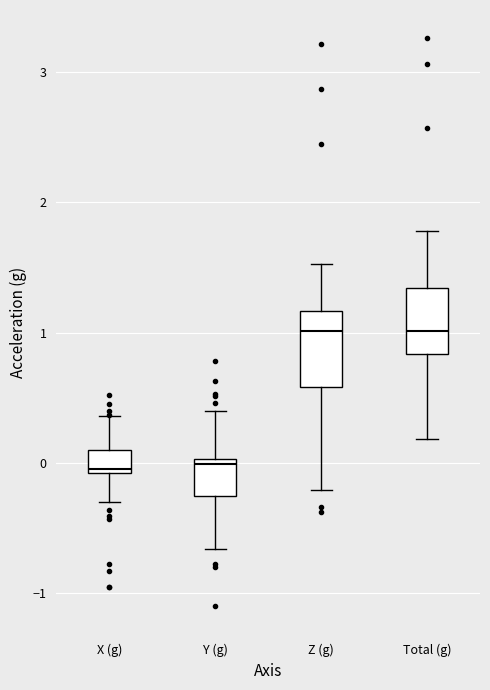

Where does the lower whisker of the box for Y (g) end on the y-axis? The values are not printed on the chart, so give them approximately, as read against the axis.

-0.7